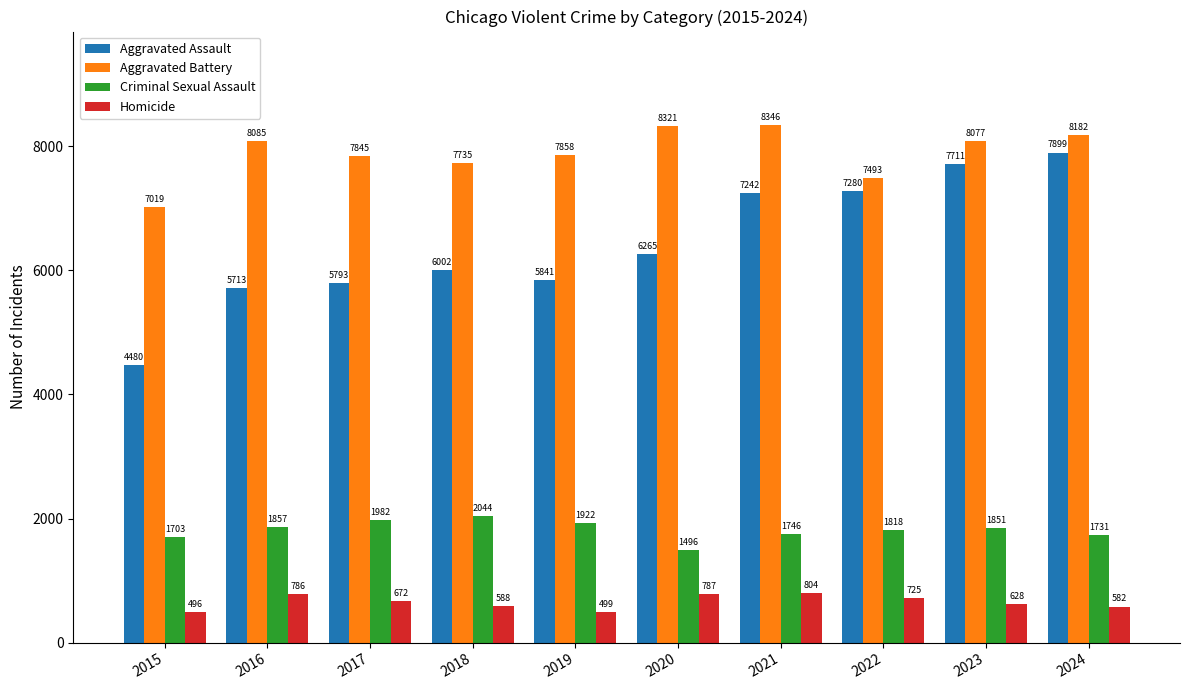

Where is Aggravated Assault nearest to the value 6189?

2020